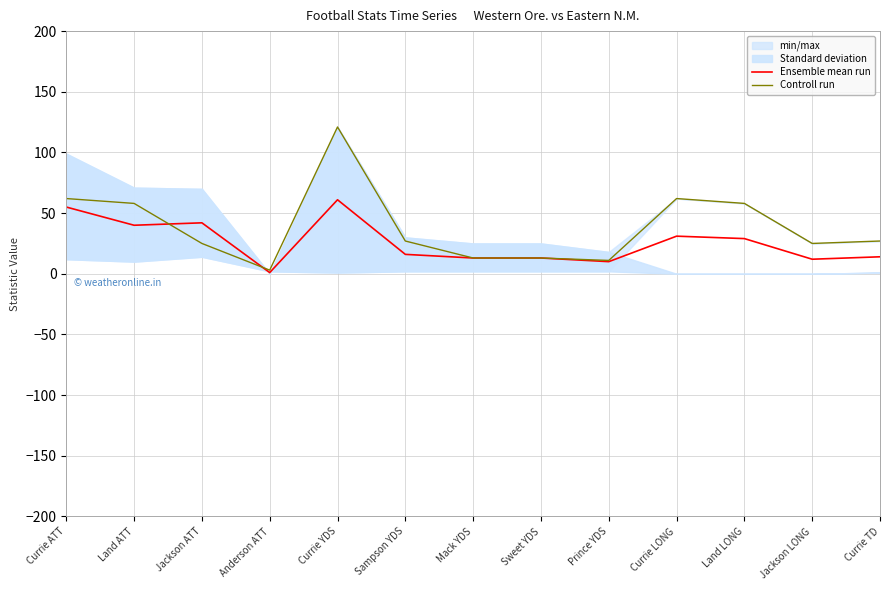

True or false: Ensemble mean run and Controll run cross at least once.

True